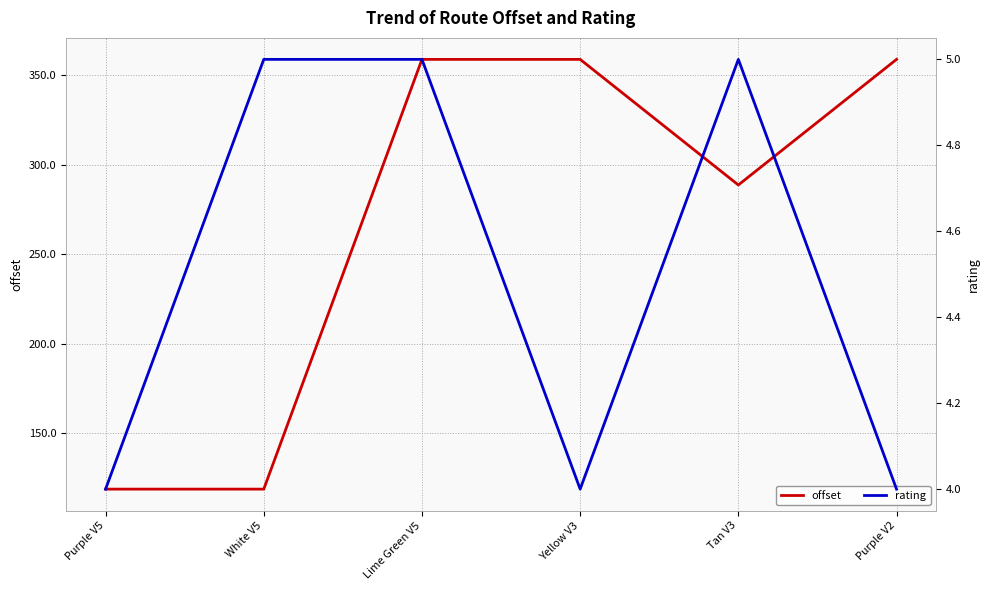

What is the smallest value displayed?

4.0